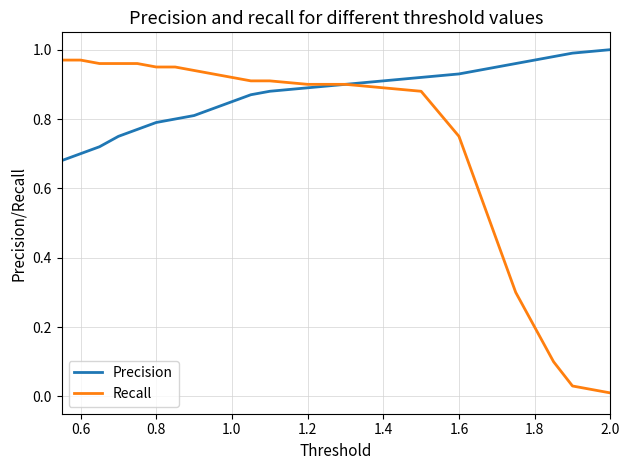

Which series has the widest spread of values?

Recall